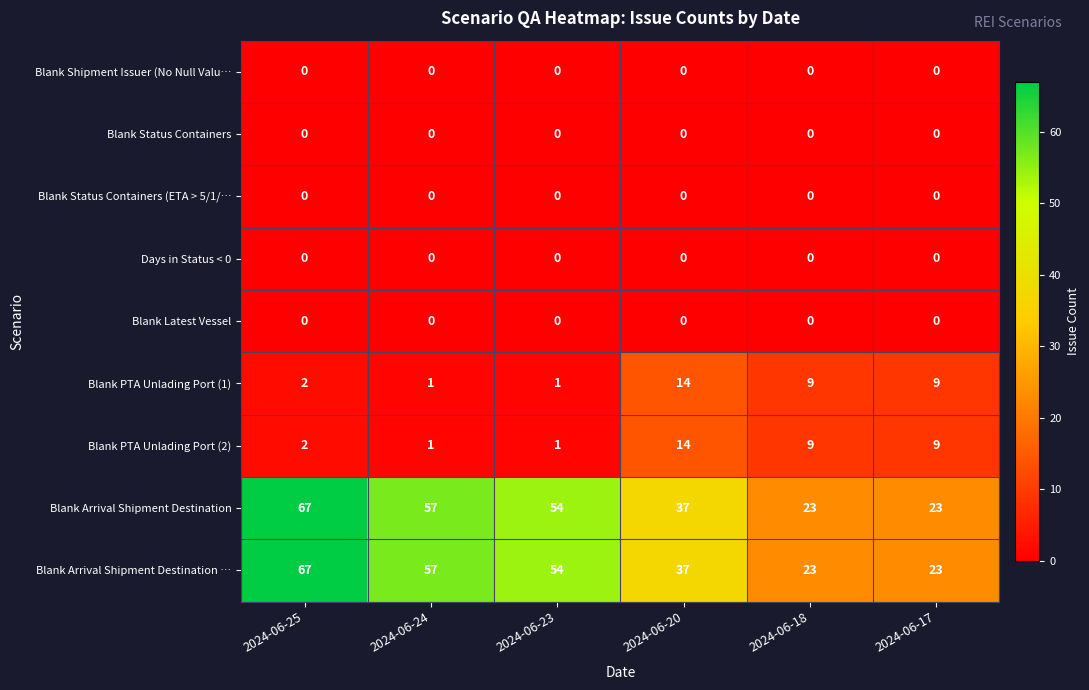

What is the difference between the highest and lowest values at 2024-06-23?

54